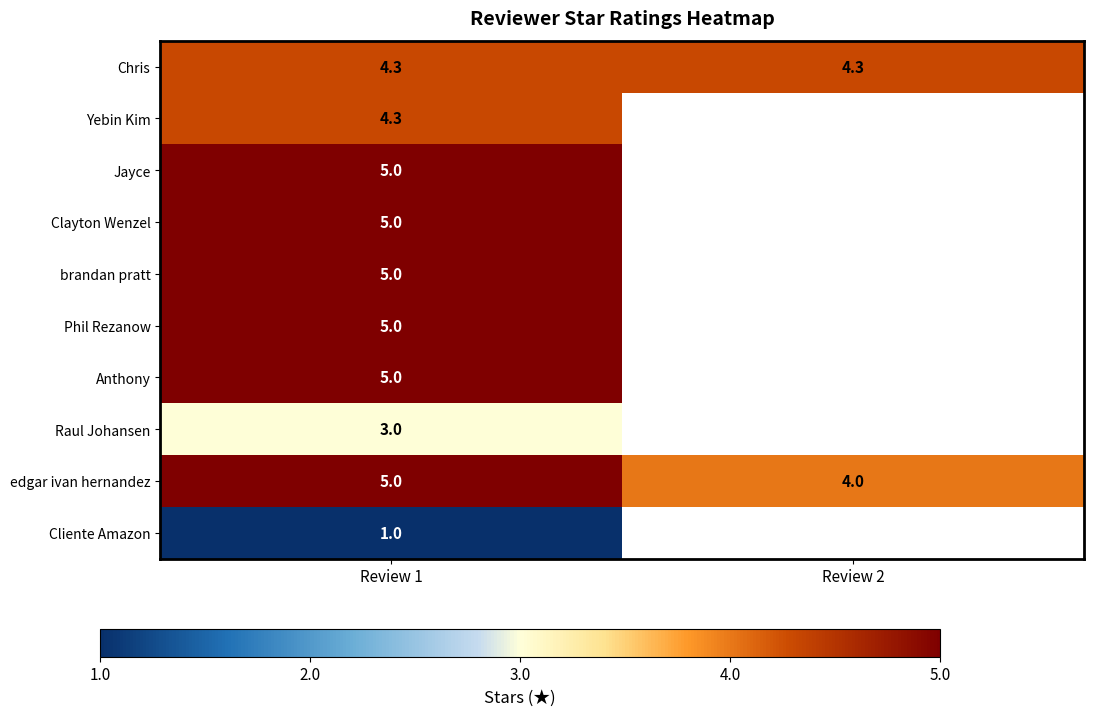

List the labels in order of edgar ivan hernandez value, smallest first.

Review 2, Review 1